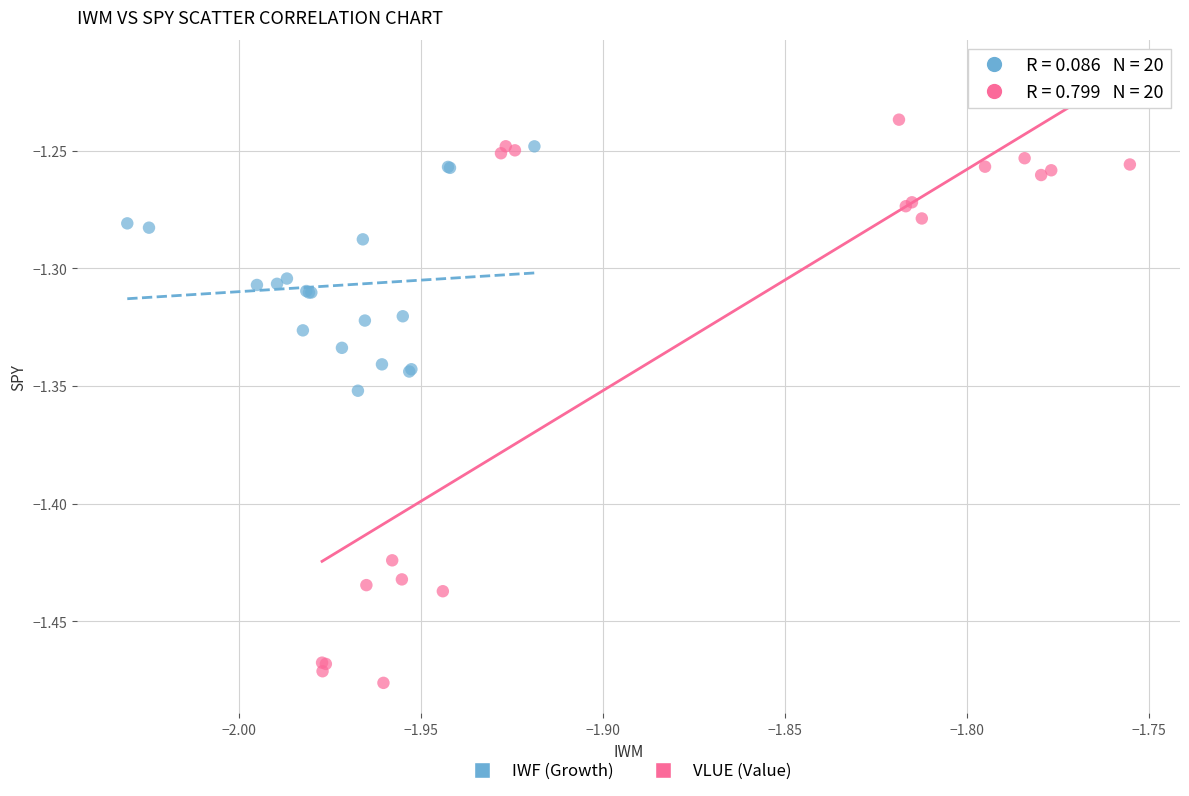

What are all the series names shown in the legend?

IWF (Growth), VLUE (Value)